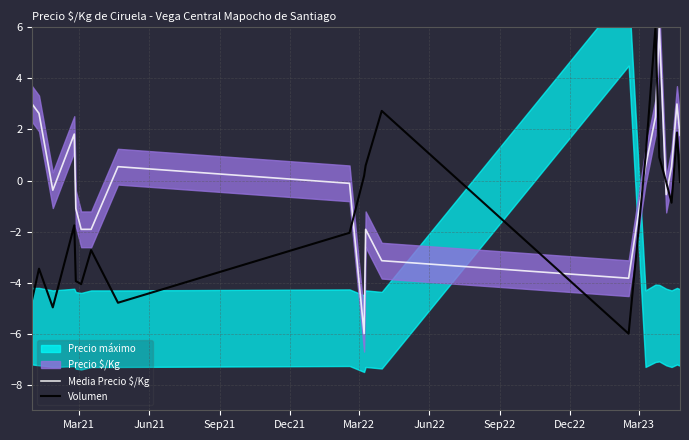

True or false: Volumen and Media Precio $/Kg cross at least once.

True